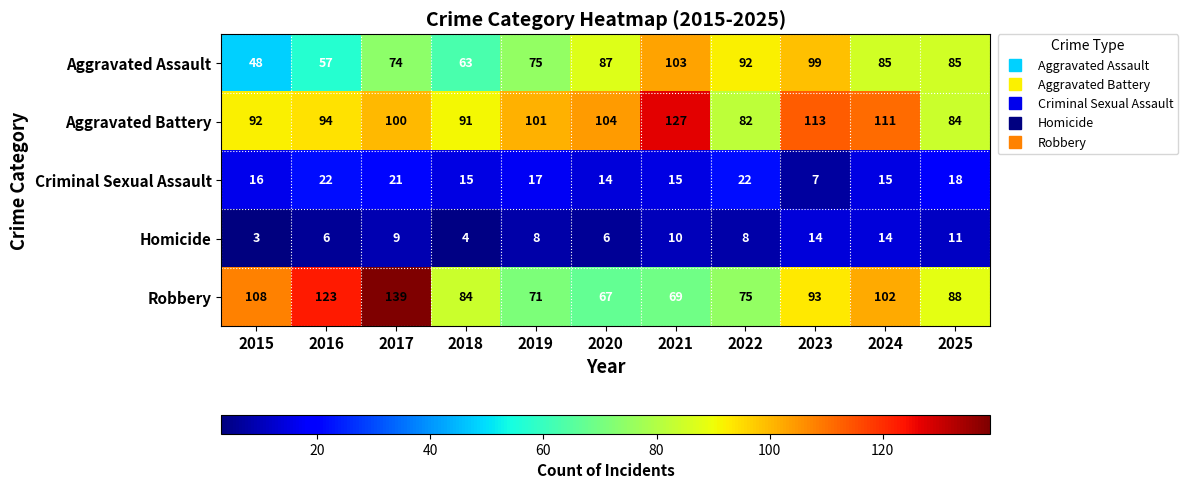

How many categories are shown in the chart?

11